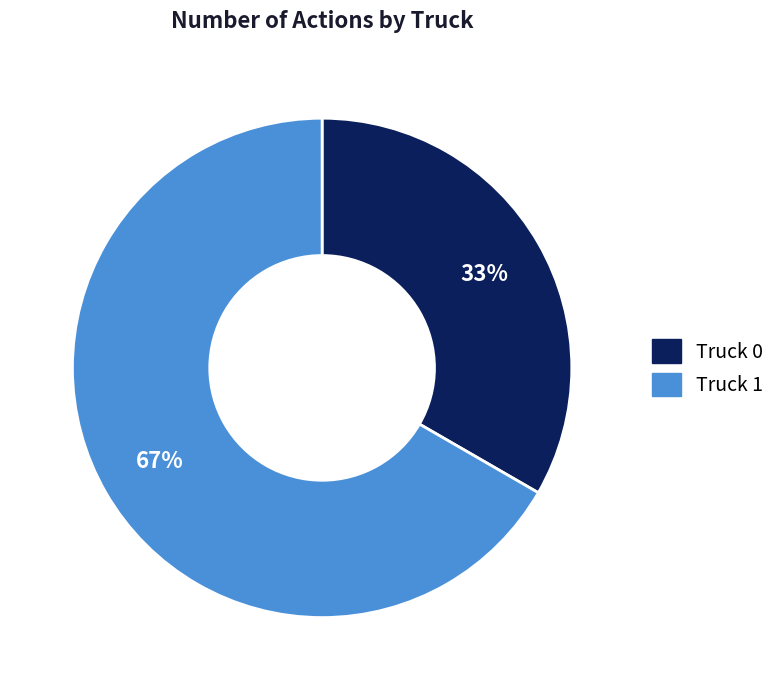

Which category has the biggest portion of the pie?

Truck 1